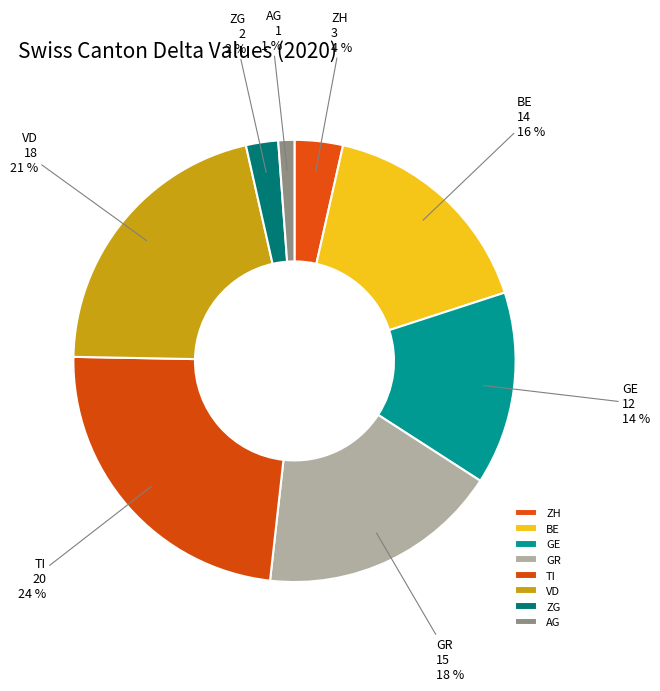

How many slices are in this pie chart?

8